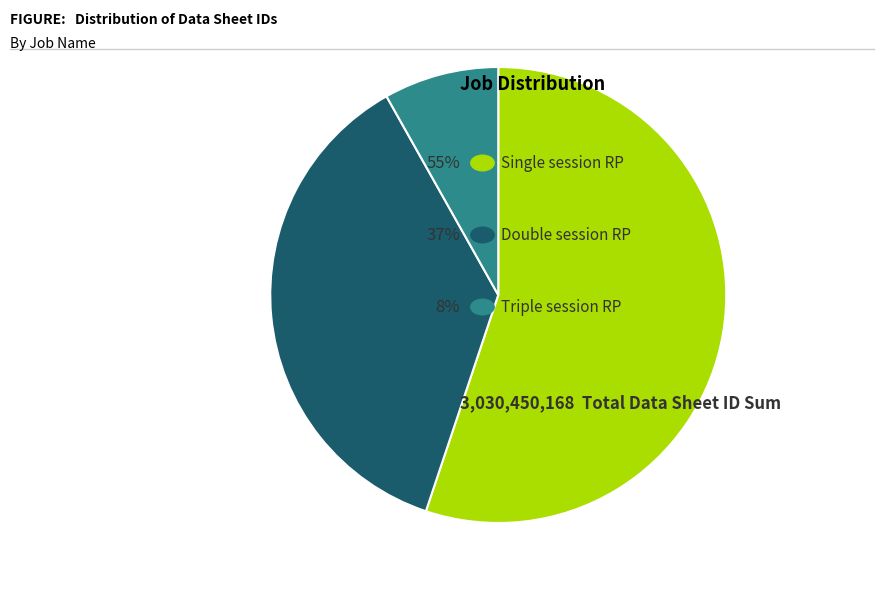

Count the number of slices in the pie.

3